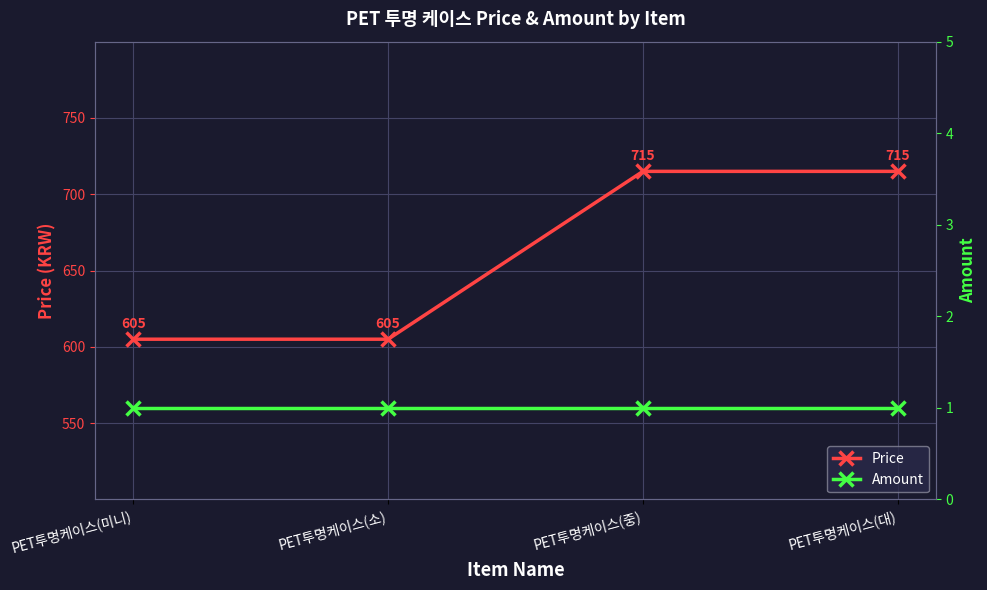

List the series in order of their overall mean, highest first.

Price, Amount